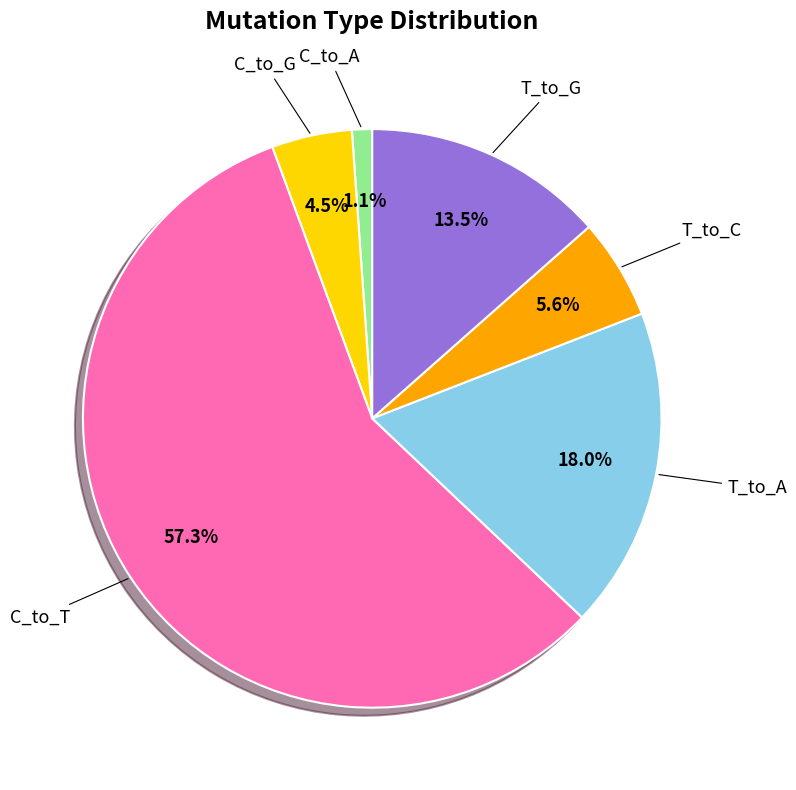

Does any single category account for the majority?

Yes